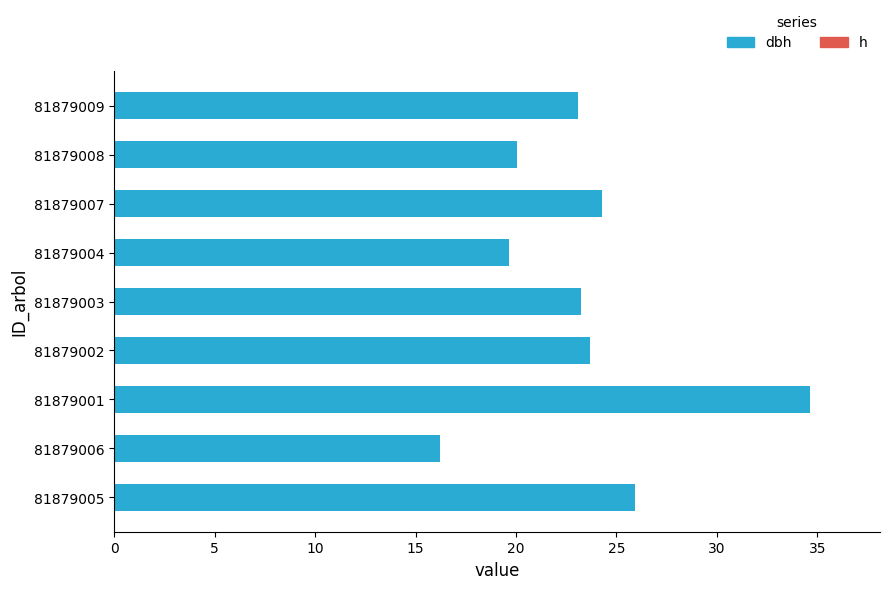

The value at 81879008 is 33.0. True or false?

False